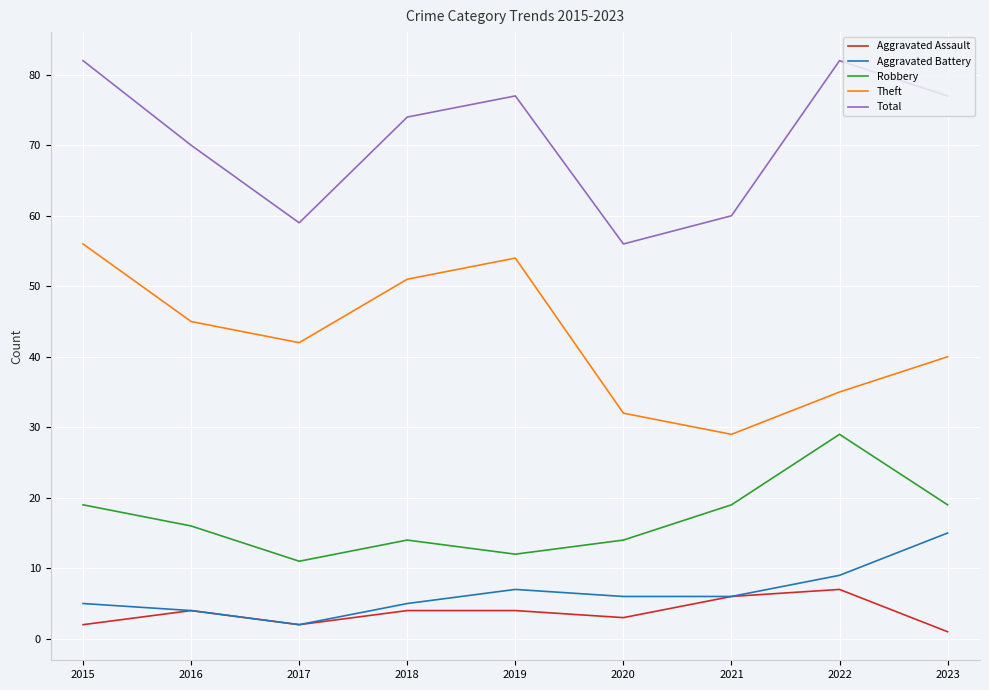

What is the difference between the maximum and minimum values in the Aggravated Assault series?

6